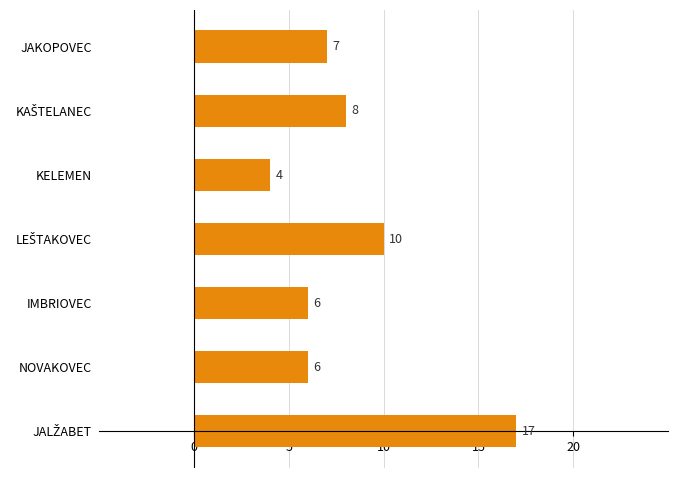

What is the average value?

8